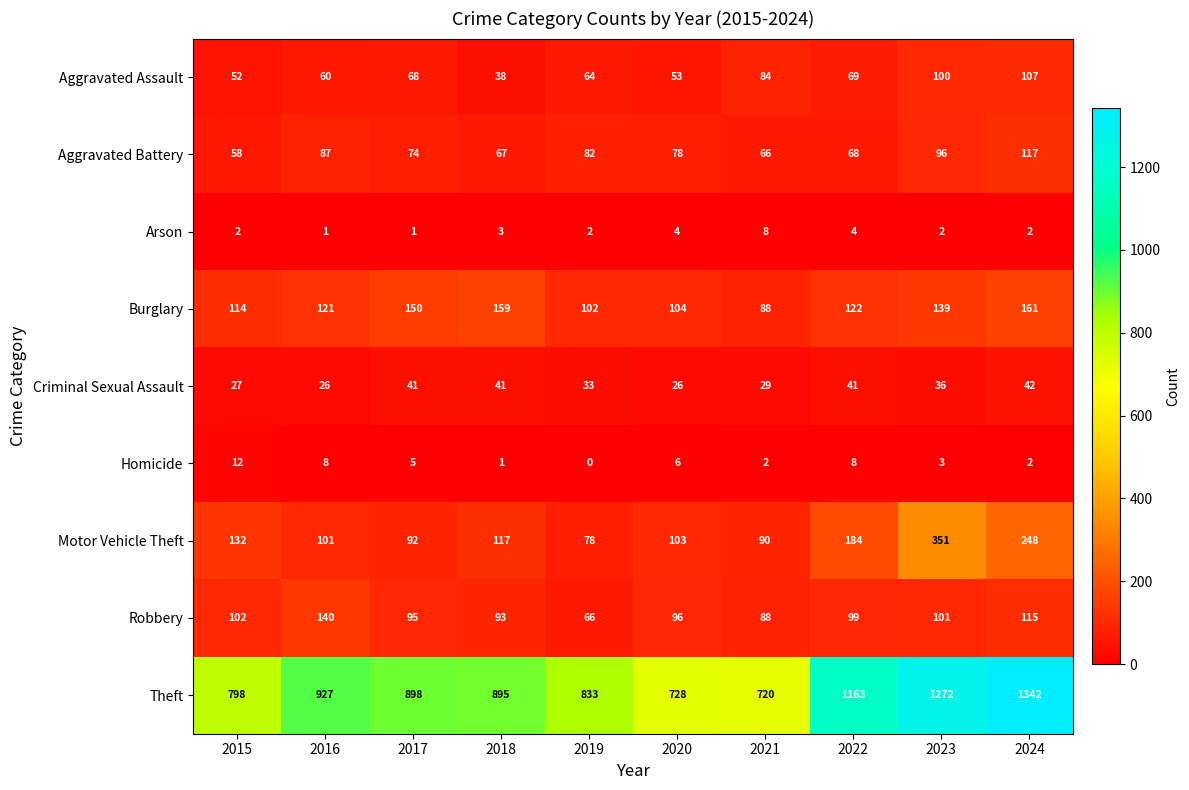

Is it true that Homicide equals 2 at 2024?

True